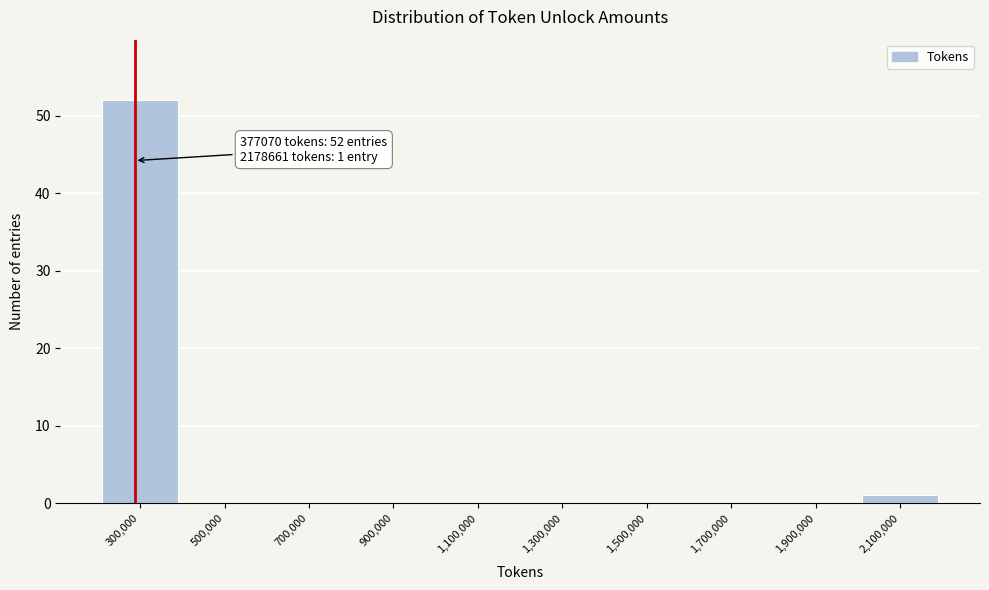

Reading right to left, what are all the values shown in this chart?

2,100,000=1	1,900,000=0	1,700,000=0	1,500,000=0	1,300,000=0	1,100,000=0	900,000=0	700,000=0	500,000=0	300,000=52